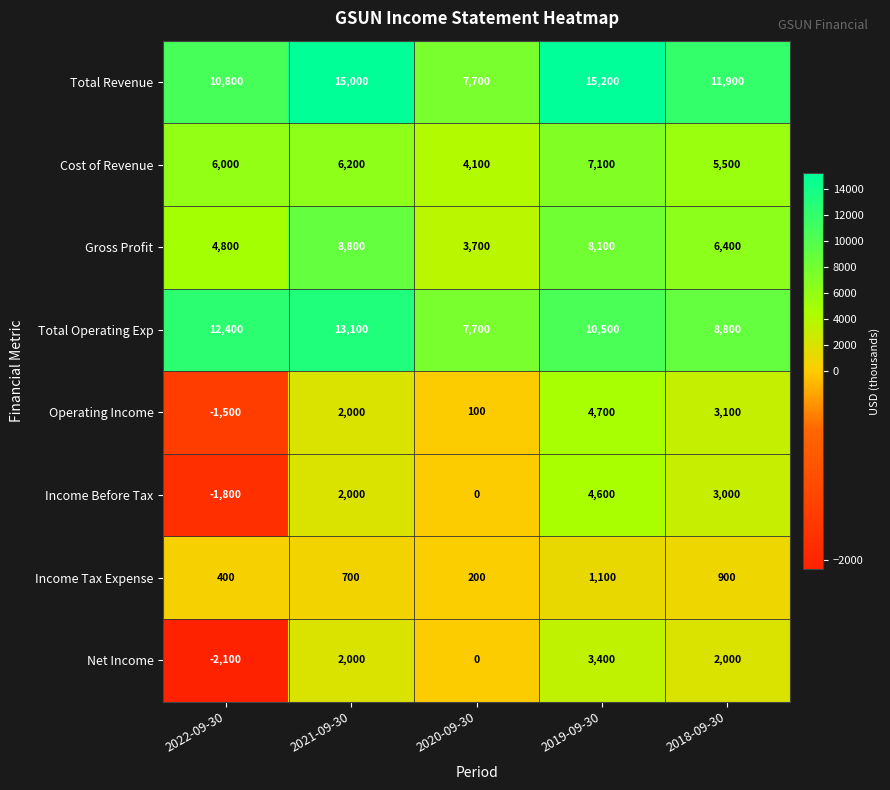

What is the sum of all Income Tax Expense values?

3300